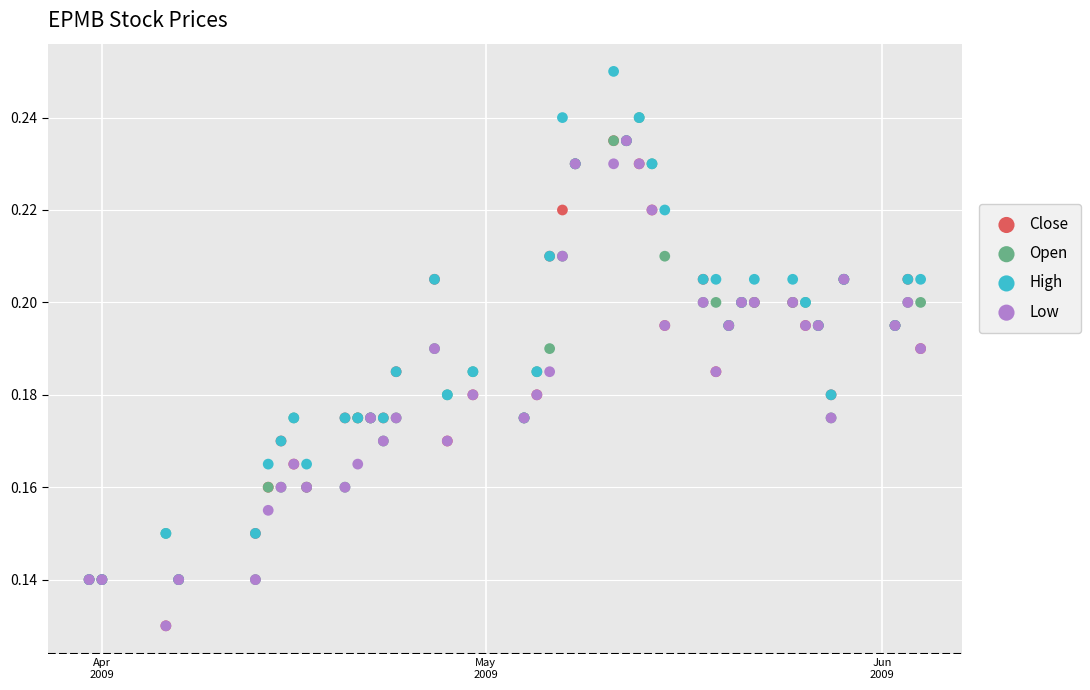

What are all the series names shown in the legend?

Close, Open, High, Low